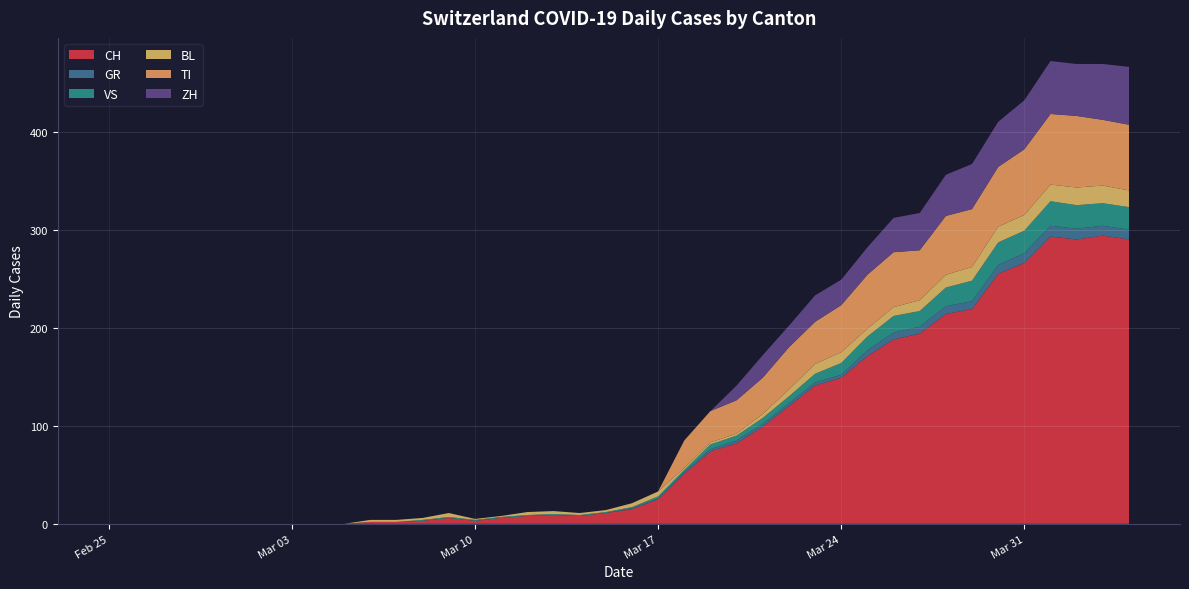

Reading left to right, what are all the values shown in this chart?

CH: 2020-02-25=0	2020-02-26=0	2020-02-27=0	2020-02-28=0	2020-02-29=0	2020-03-01=0	2020-03-02=0	2020-03-03=0	2020-03-04=0	2020-03-05=0	2020-03-06=2	2020-03-07=2	2020-03-08=3	2020-03-09=6	2020-03-10=3	2020-03-11=6	2020-03-12=8	2020-03-13=9	2020-03-14=8	2020-03-15=11	2020-03-16=15	2020-03-17=25	2020-03-18=51	2020-03-19=74	2020-03-20=82	2020-03-21=99	2020-03-22=120	2020-03-23=141	2020-03-24=149	2020-03-25=171	2020-03-26=188	2020-03-27=194	2020-03-28=214	2020-03-29=219	2020-03-30=255	2020-03-31=266	2020-04-01=293	2020-04-02=290	2020-04-03=294	2020-04-04=290
GR: 2020-02-25=0	2020-02-26=0	2020-02-27=0	2020-02-28=0	2020-02-29=0	2020-03-01=0	2020-03-02=0	2020-03-03=0	2020-03-04=0	2020-03-05=0	2020-03-06=0	2020-03-07=0	2020-03-08=0	2020-03-09=0	2020-03-10=0	2020-03-11=0	2020-03-12=0	2020-03-13=0	2020-03-14=0	2020-03-15=0	2020-03-16=1	2020-03-17=1	2020-03-18=2	2020-03-19=2	2020-03-20=3	2020-03-21=3	2020-03-22=3	2020-03-23=3	2020-03-24=3	2020-03-25=6	2020-03-26=7	2020-03-27=7	2020-03-28=8	2020-03-29=8	2020-03-30=9	2020-03-31=10	2020-04-01=11	2020-04-02=11	2020-04-03=10	2020-04-04=10
VS: 2020-02-25=0	2020-02-26=0	2020-02-27=0	2020-02-28=0	2020-02-29=0	2020-03-01=0	2020-03-02=0	2020-03-03=0	2020-03-04=0	2020-03-05=0	2020-03-06=0	2020-03-07=0	2020-03-08=1	2020-03-09=1	2020-03-10=1	2020-03-11=1	2020-03-12=1	2020-03-13=1	2020-03-14=1	2020-03-15=1	2020-03-16=1	2020-03-17=2	2020-03-18=2	2020-03-19=5	2020-03-20=5	2020-03-21=6	2020-03-22=7	2020-03-23=9	2020-03-24=12	2020-03-25=14	2020-03-26=17	2020-03-27=16	2020-03-28=19	2020-03-29=21	2020-03-30=23	2020-03-31=23	2020-04-01=25	2020-04-02=24	2020-04-03=23	2020-04-04=23
BL: 2020-02-25=0	2020-02-26=0	2020-02-27=0	2020-02-28=0	2020-02-29=0	2020-03-01=0	2020-03-02=0	2020-03-03=0	2020-03-04=0	2020-03-05=0	2020-03-06=2	2020-03-07=2	2020-03-08=2	2020-03-09=4	2020-03-10=1	2020-03-11=1	2020-03-12=3	2020-03-13=3	2020-03-14=2	2020-03-15=2	2020-03-16=4	2020-03-17=5	2020-03-18=2	2020-03-19=2	2020-03-20=2	2020-03-21=4	2020-03-22=7	2020-03-23=10	2020-03-24=11	2020-03-25=8	2020-03-26=9	2020-03-27=11	2020-03-28=13	2020-03-29=14	2020-03-30=16	2020-03-31=16	2020-04-01=17	2020-04-02=18	2020-04-03=18	2020-04-04=17
TI: 2020-02-25=0	2020-02-26=0	2020-02-27=0	2020-02-28=0	2020-02-29=0	2020-03-01=0	2020-03-02=0	2020-03-03=0	2020-03-04=0	2020-03-05=0	2020-03-06=0	2020-03-07=0	2020-03-08=0	2020-03-09=0	2020-03-10=0	2020-03-11=0	2020-03-12=0	2020-03-13=0	2020-03-14=0	2020-03-15=0	2020-03-16=0	2020-03-17=0	2020-03-18=28	2020-03-19=32	2020-03-20=34	2020-03-21=37	2020-03-22=43	2020-03-23=43	2020-03-24=48	2020-03-25=55	2020-03-26=56	2020-03-27=51	2020-03-28=60	2020-03-29=59	2020-03-30=61	2020-03-31=67	2020-04-01=72	2020-04-02=73	2020-04-03=67	2020-04-04=67
ZH: 2020-02-25=0	2020-02-26=0	2020-02-27=0	2020-02-28=0	2020-02-29=0	2020-03-01=0	2020-03-02=0	2020-03-03=0	2020-03-04=0	2020-03-05=0	2020-03-06=0	2020-03-07=0	2020-03-08=0	2020-03-09=0	2020-03-10=0	2020-03-11=0	2020-03-12=0	2020-03-13=0	2020-03-14=0	2020-03-15=0	2020-03-16=0	2020-03-17=0	2020-03-18=0	2020-03-19=0	2020-03-20=15	2020-03-21=23	2020-03-22=22	2020-03-23=27	2020-03-24=26	2020-03-25=28	2020-03-26=35	2020-03-27=38	2020-03-28=42	2020-03-29=46	2020-03-30=46	2020-03-31=50	2020-04-01=54	2020-04-02=53	2020-04-03=57	2020-04-04=59